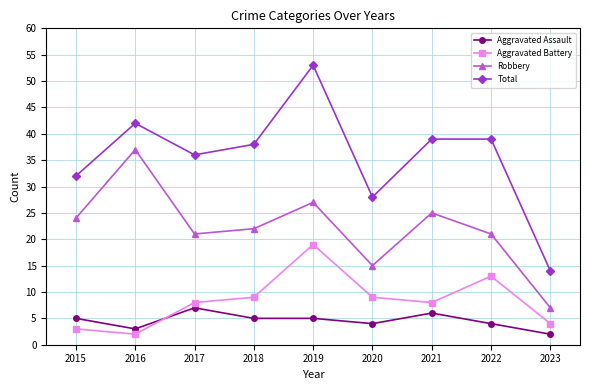

True or false: Aggravated Assault has a value of 4 at 2020.

True